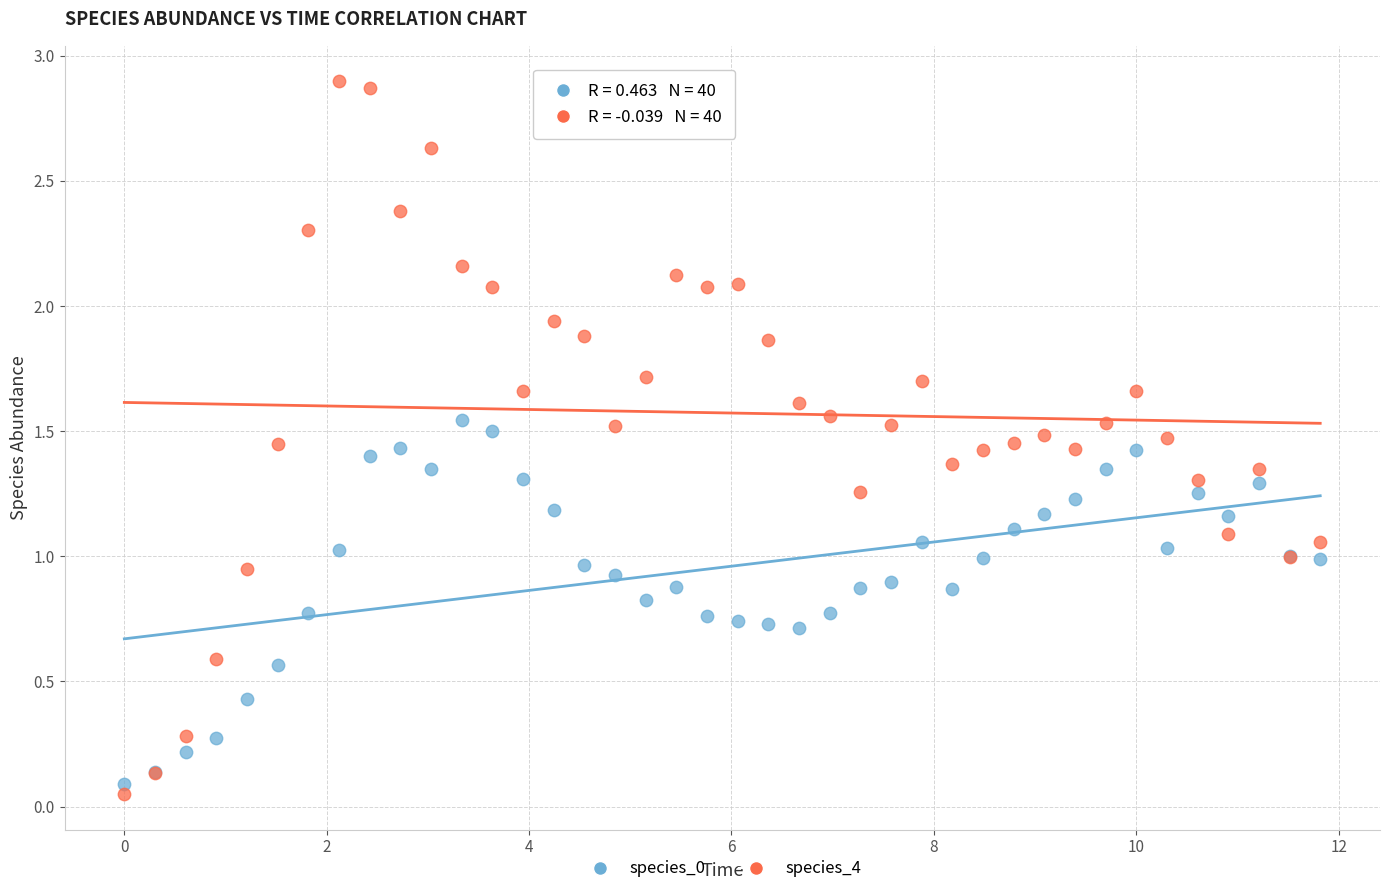

What is the X range (max minus min) for the scatter plot?

11.8